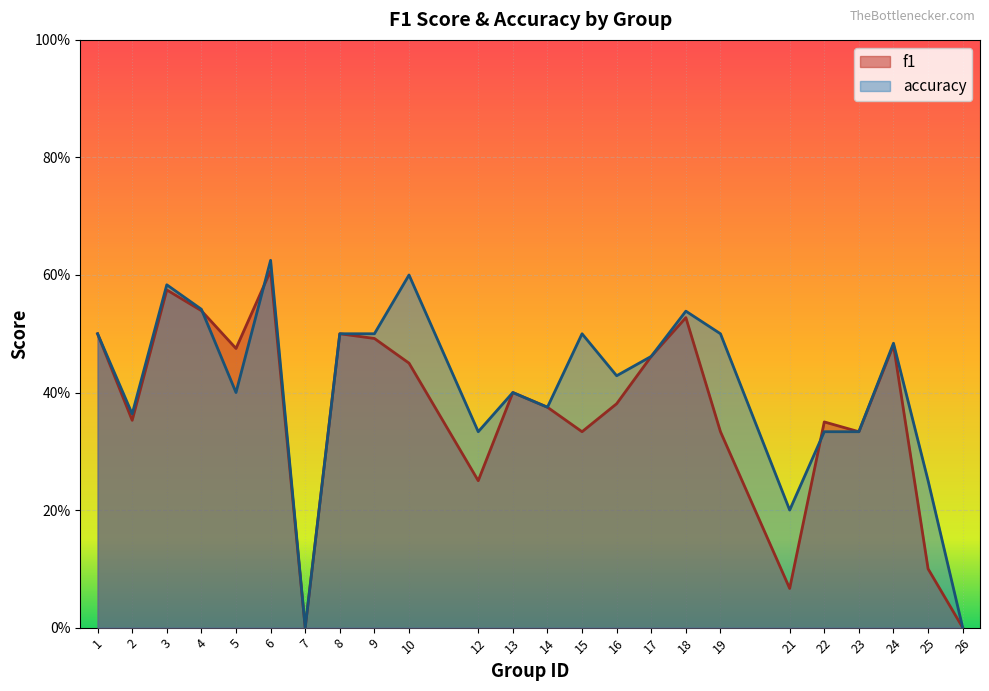

Reading right to left, list all the values displayed in this chart.

f1: 26=0.0	25=0.1	24=0.5	23=0.3	22=0.4	21=0.1	19=0.3	18=0.5	17=0.5	16=0.4	15=0.3	14=0.4	13=0.4	12=0.2	10=0.5	9=0.5	8=0.5	7=0.0	6=0.6	5=0.5	4=0.5	3=0.6	2=0.4	1=0.5
accuracy: 26=0.0	25=0.2	24=0.5	23=0.3	22=0.3	21=0.2	19=0.5	18=0.5	17=0.5	16=0.4	15=0.5	14=0.4	13=0.4	12=0.3	10=0.6	9=0.5	8=0.5	7=0.0	6=0.6	5=0.4	4=0.5	3=0.6	2=0.4	1=0.5